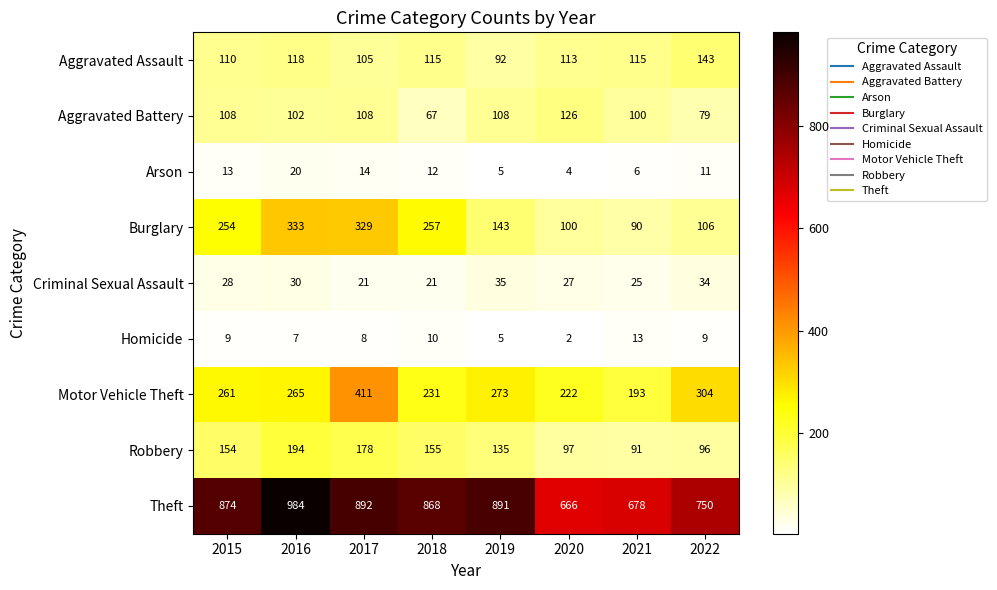

Where is Motor Vehicle Theft nearest to the value 302?

2022